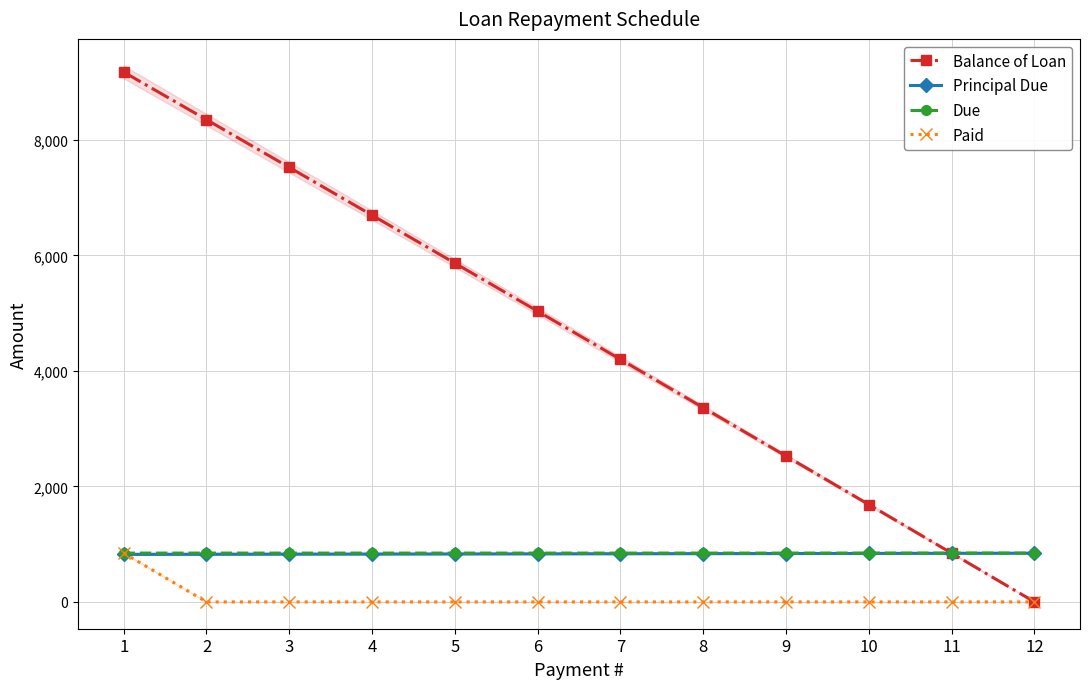

What is the value of the Due point at the 11th from the left?

845.9